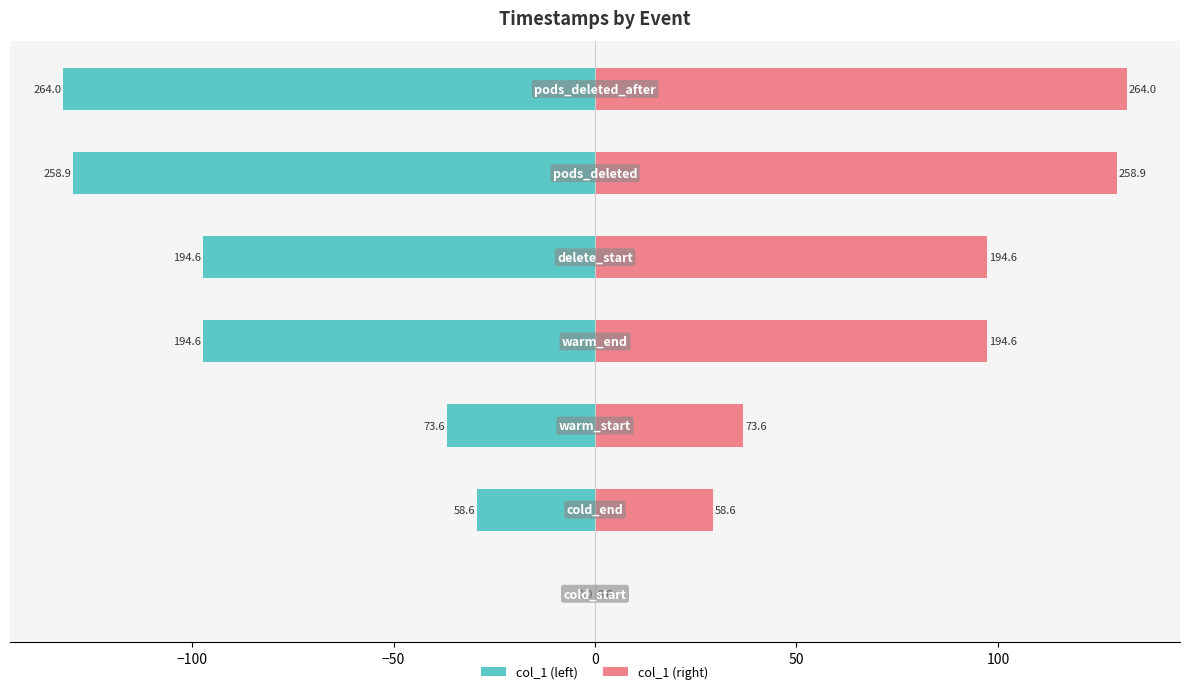

Reading right to left, transcribe all the data shown in this chart.

col_1 (left): -132.0	-129.5	-97.3	-97.3	-36.8	-29.3	0.0
col_1 (right): 132.0	129.5	97.3	97.3	36.8	29.3	0.0